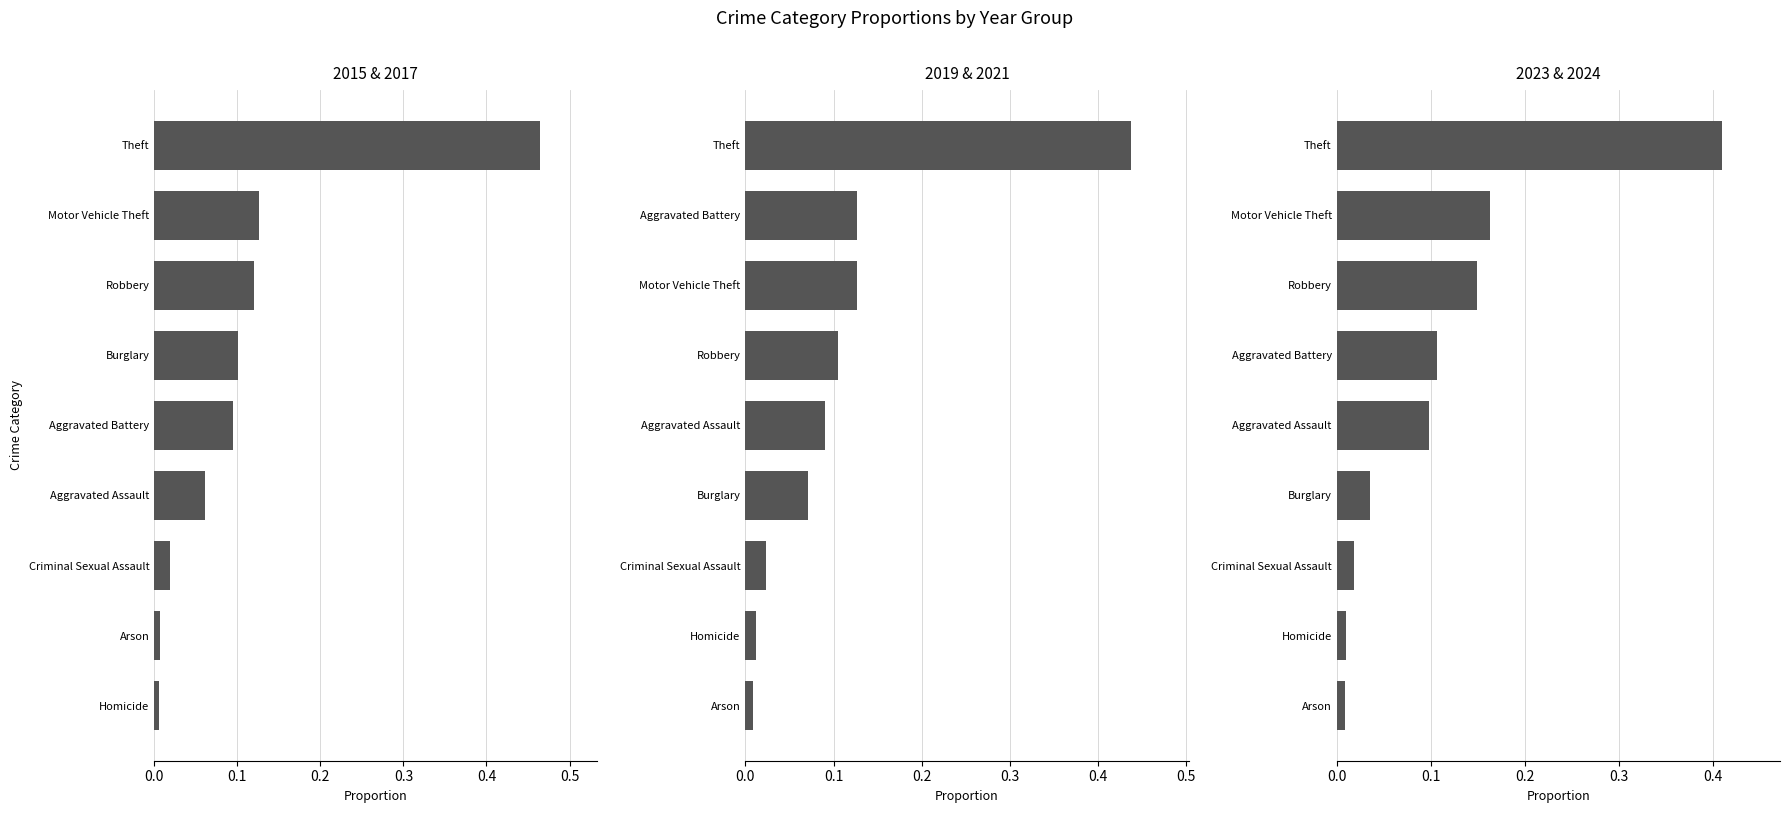

At how many categories does at least one series exceed 0?

9